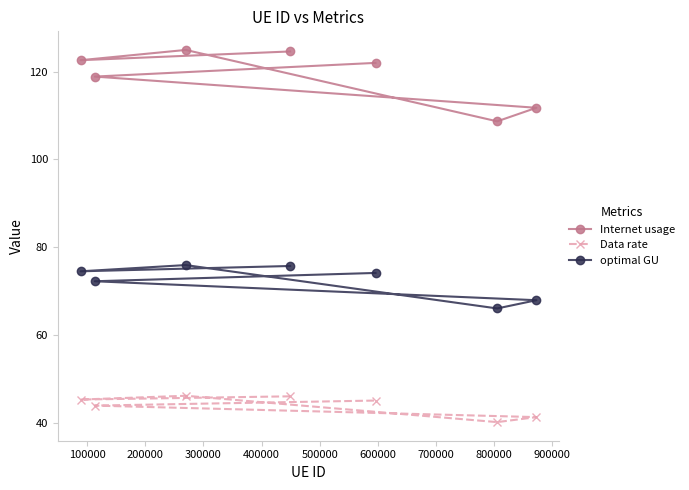

How many values in the Data rate series are below 45?

3